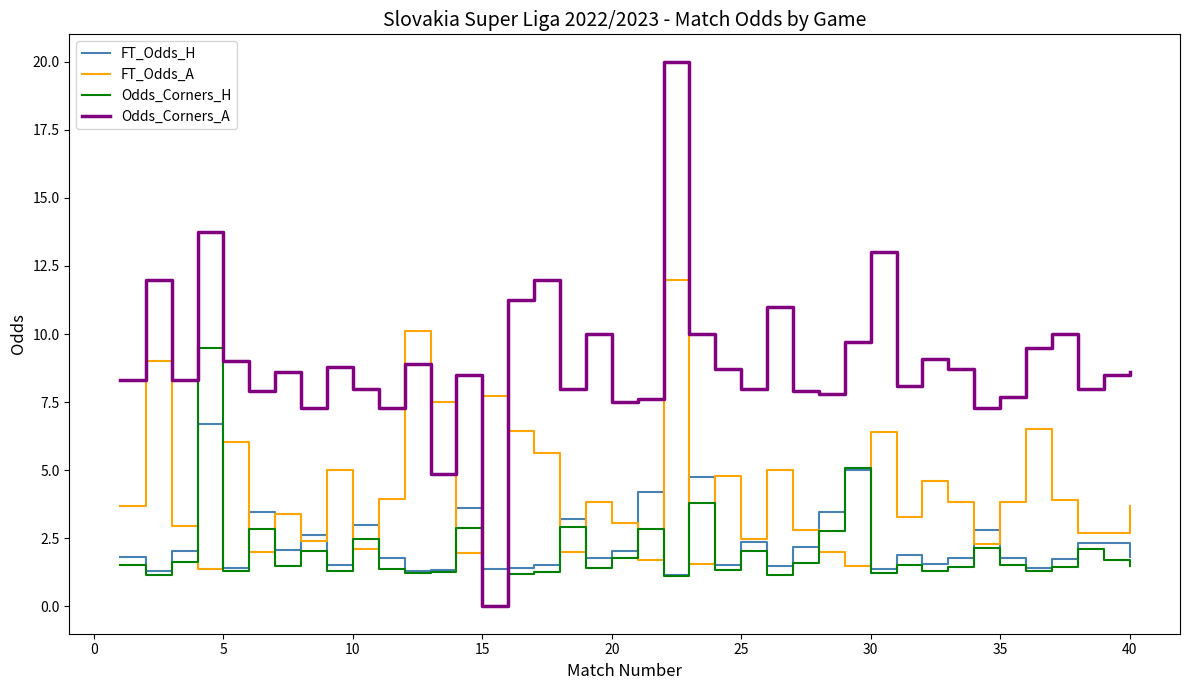

Which series has the largest total across all categories?

Odds_Corners_A